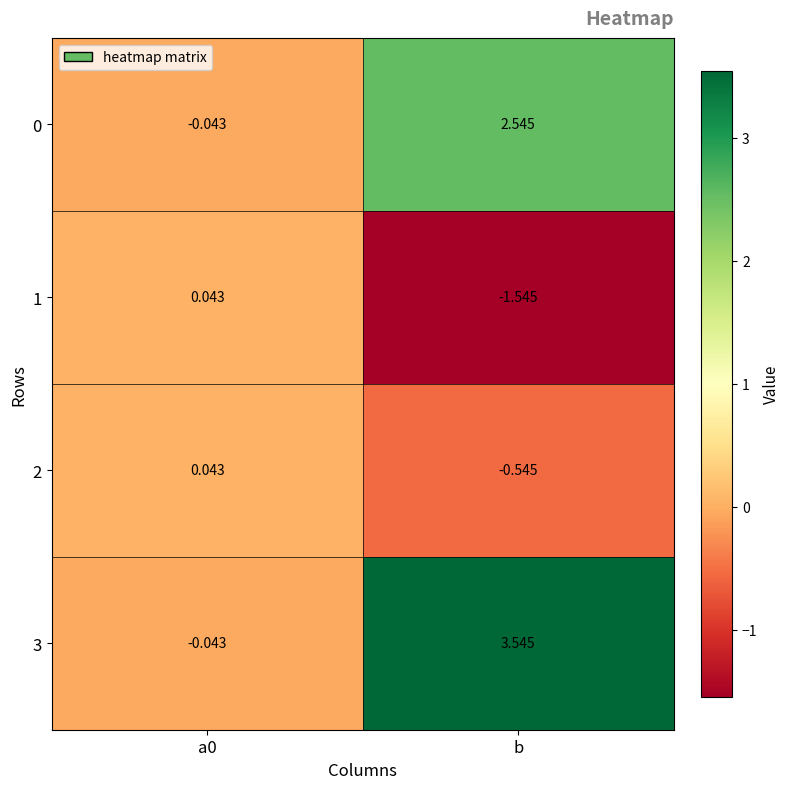

At which category is the sum across all series the highest?

b